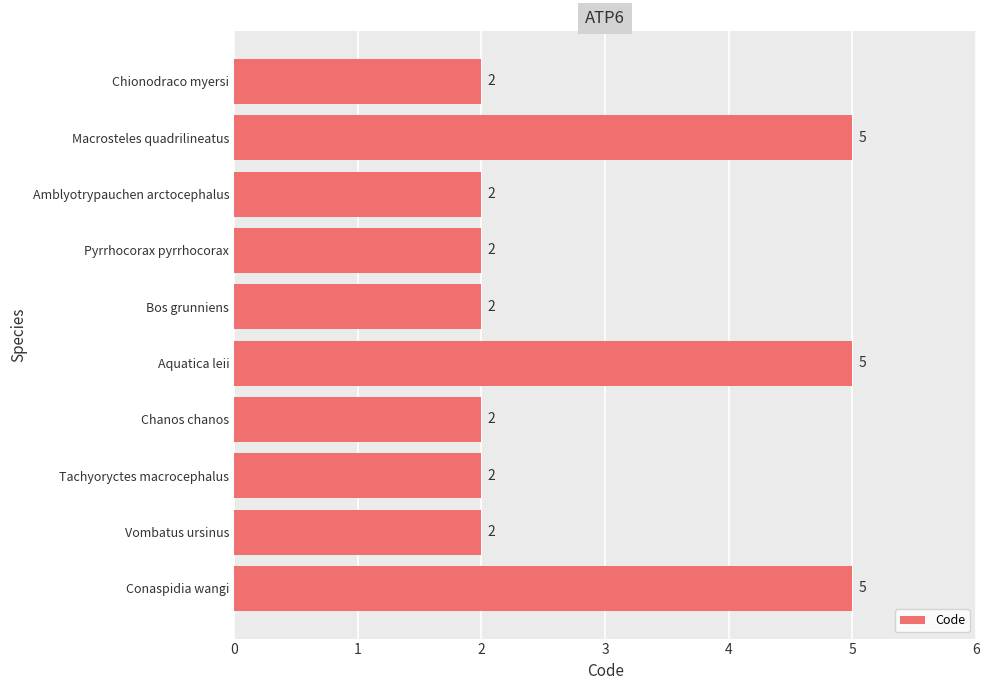

Count the values in the range 2 to 5.

10